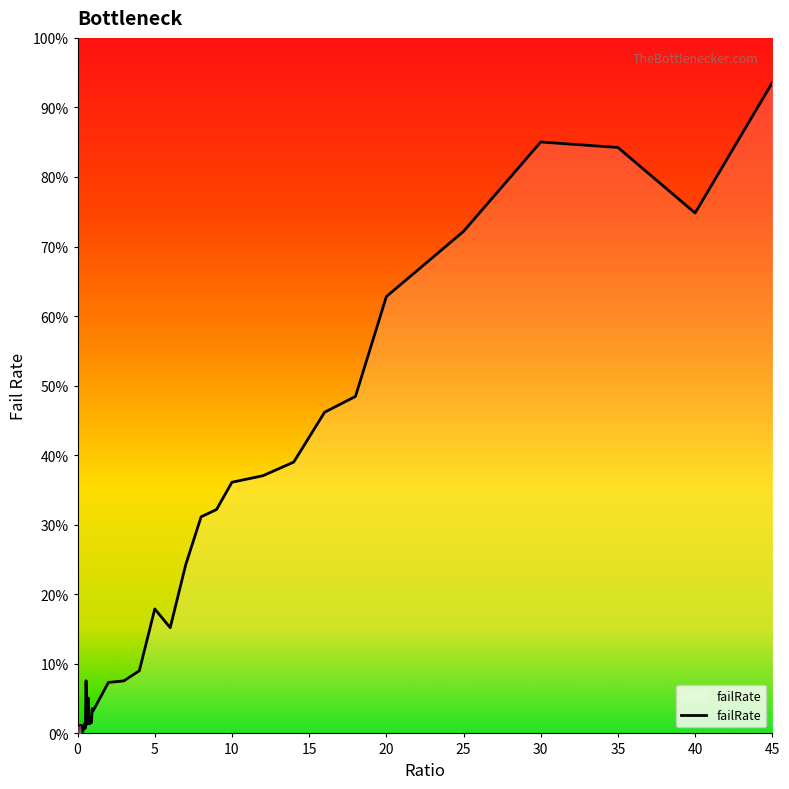

Does the chart have visible grid lines?

No